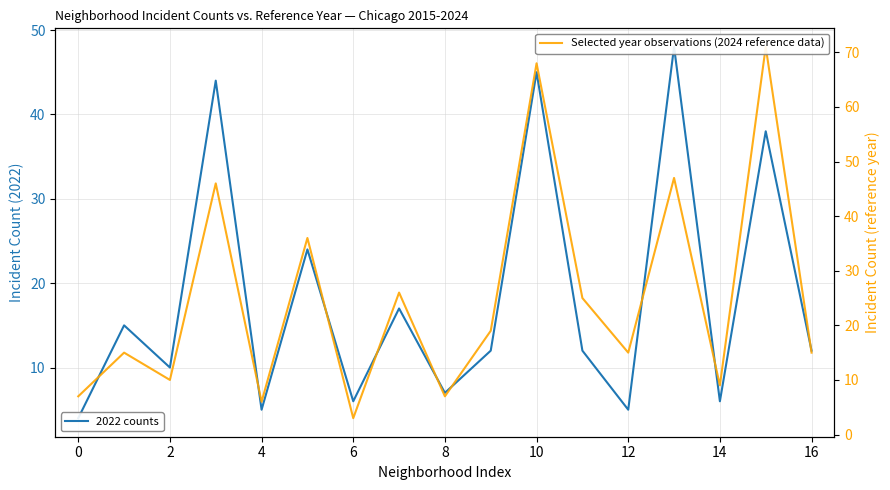

Which category has the highest value in the 2022 counts series?

13